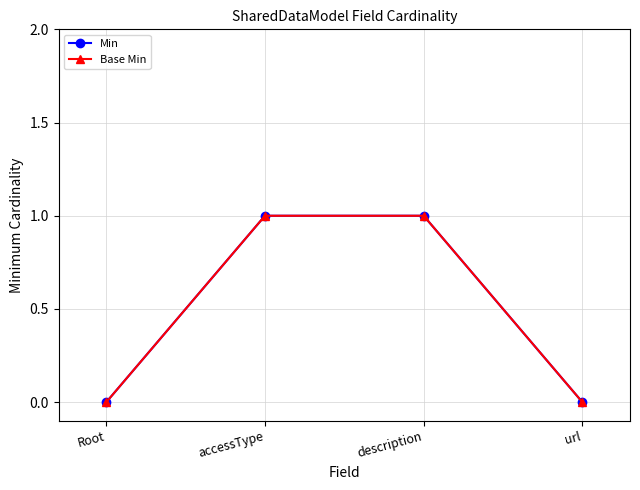

What is the label of the 3rd point from the left?

description